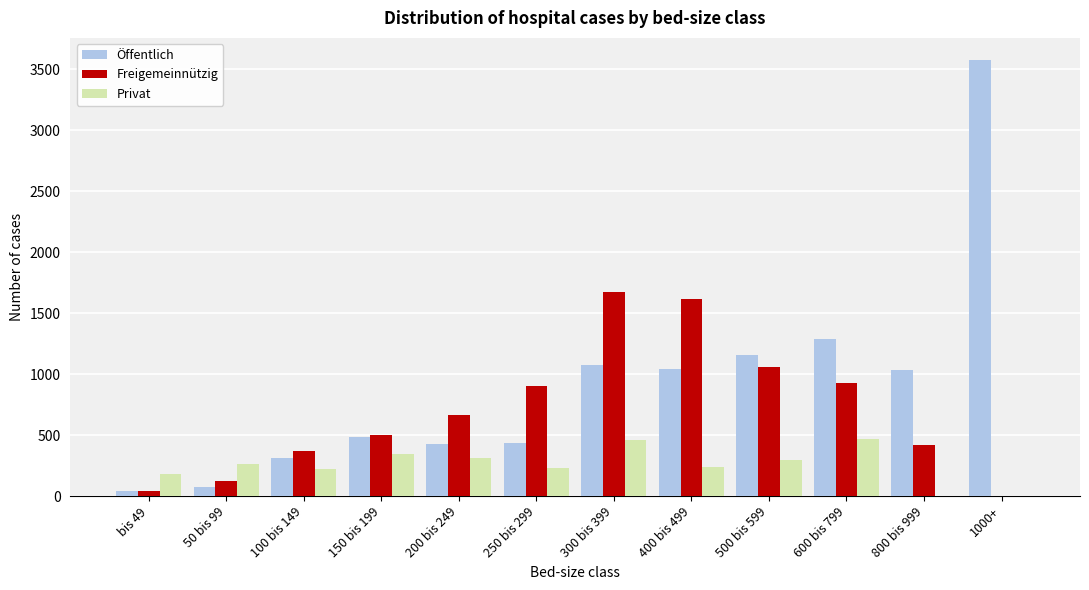

True or false: Öffentlich has a value of 242 at 200 bis 249.

False